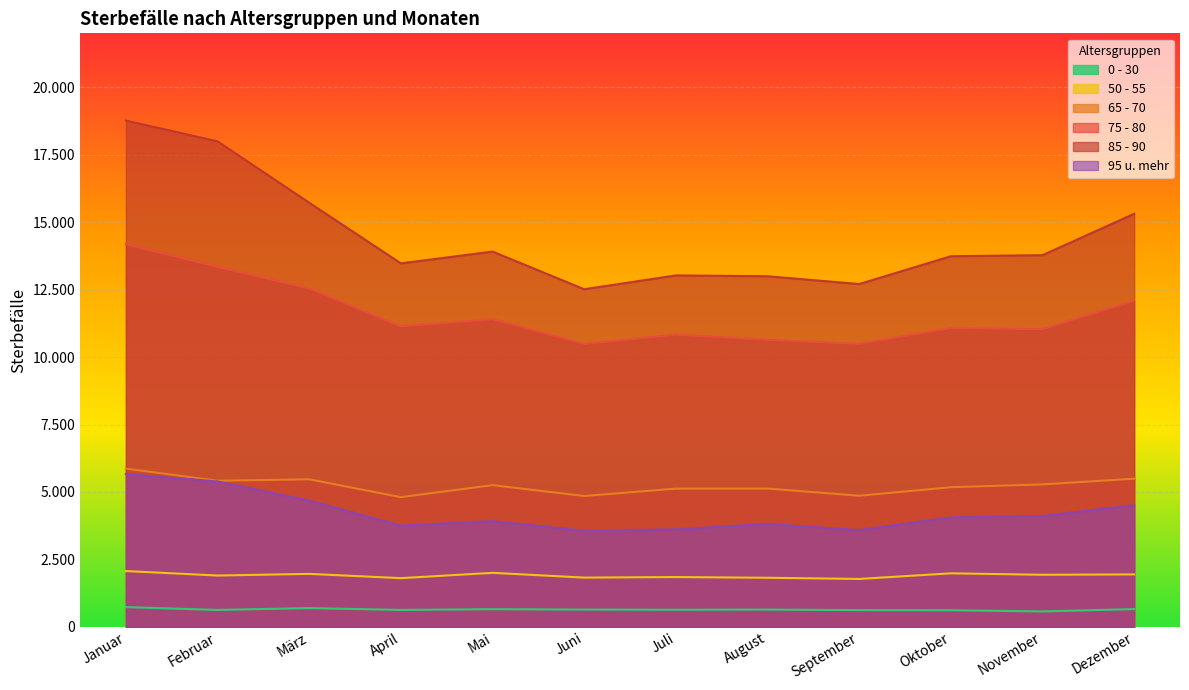

Which series has the largest total across all categories?

85 - 90